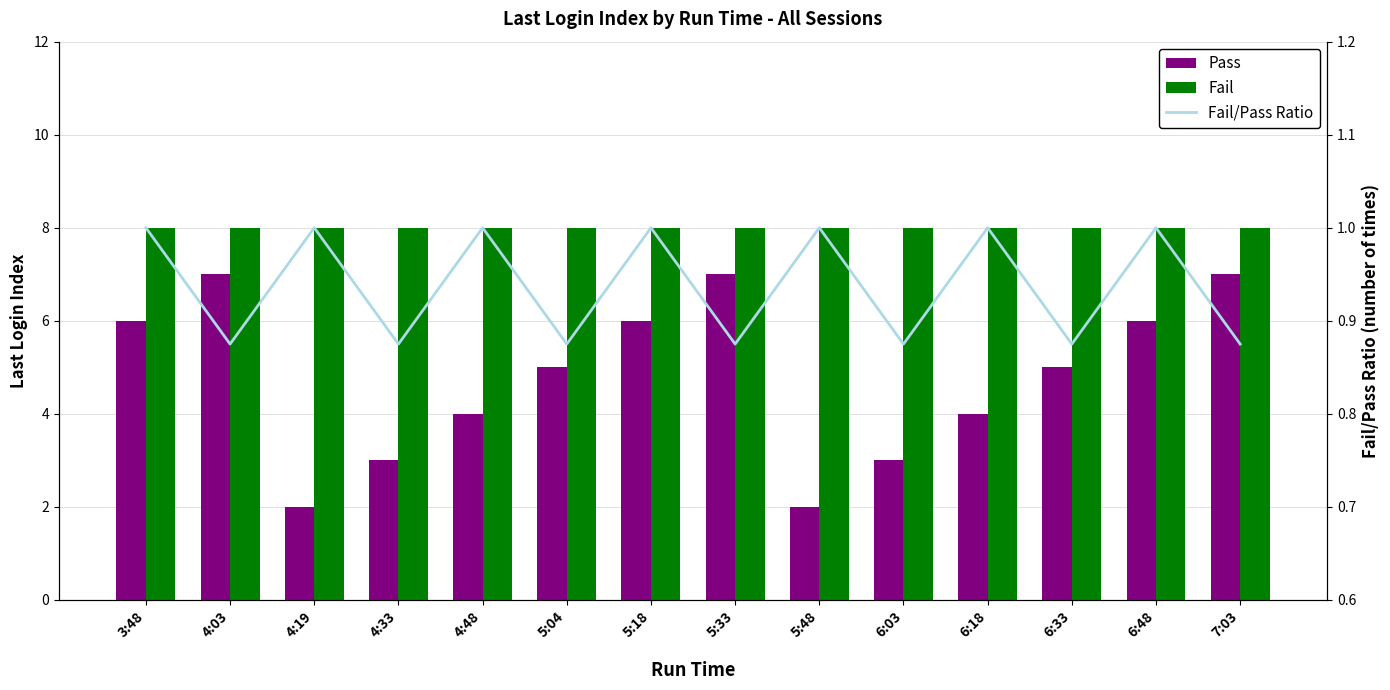

Reading left to right, transcribe all the data shown in this chart.

Pass: 3:48=6.0	4:03=7.0	4:19=2.0	4:33=3.0	4:48=4.0	5:04=5.0	5:18=6.0	5:33=7.0	5:48=2.0	6:03=3.0	6:18=4.0	6:33=5.0	6:48=6.0	7:03=7.0
Fail: 3:48=8.0	4:03=8.0	4:19=8.0	4:33=8.0	4:48=8.0	5:04=8.0	5:18=8.0	5:33=8.0	5:48=8.0	6:03=8.0	6:18=8.0	6:33=8.0	6:48=8.0	7:03=8.0
Fail/Pass Ratio: 3:48=1.0	4:03=0.9	4:19=1.0	4:33=0.9	4:48=1.0	5:04=0.9	5:18=1.0	5:33=0.9	5:48=1.0	6:03=0.9	6:18=1.0	6:33=0.9	6:48=1.0	7:03=0.9